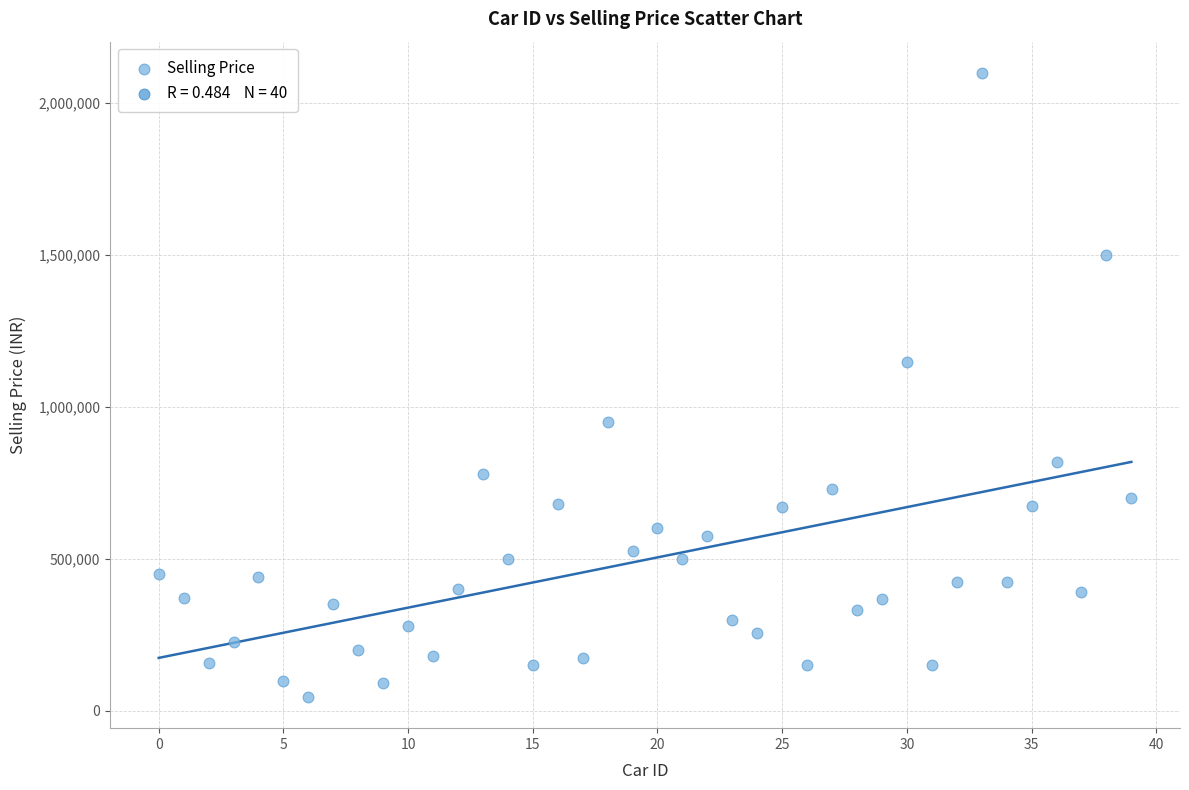

What Y value in the scatter plot is closest to 1072500?

1149000